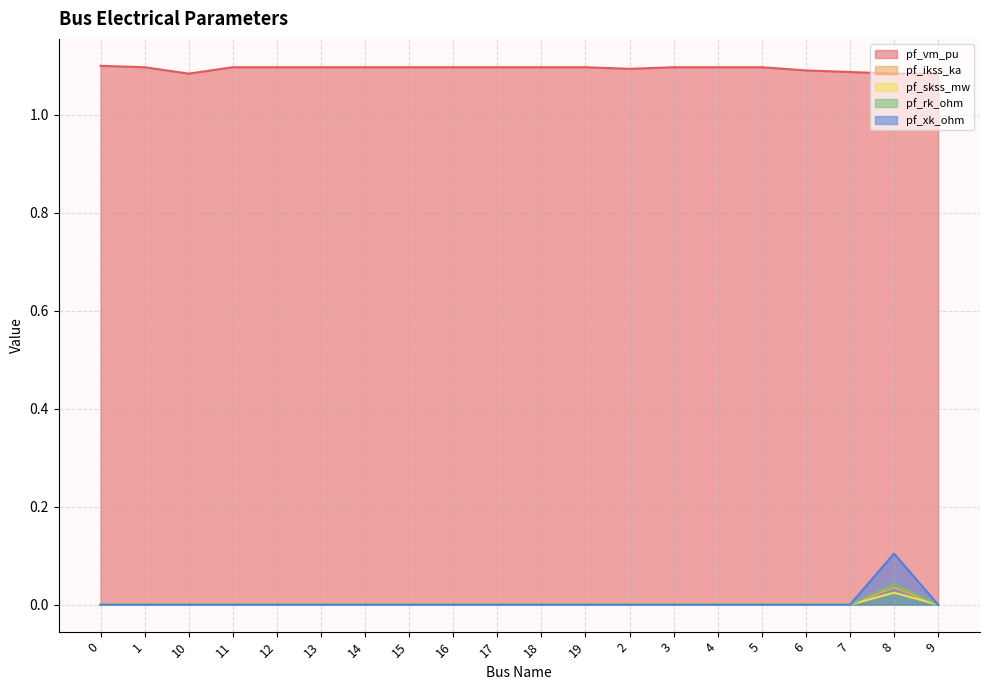

Is the value of pf_vm_pu at 6 greater than the value of pf_xk_ohm at 10?

Yes